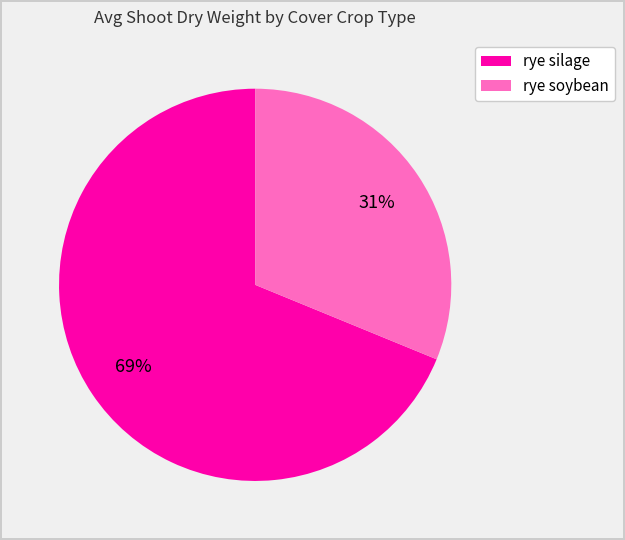

To the nearest percent, what is the difference between the largest and smallest slice percentages?

38%